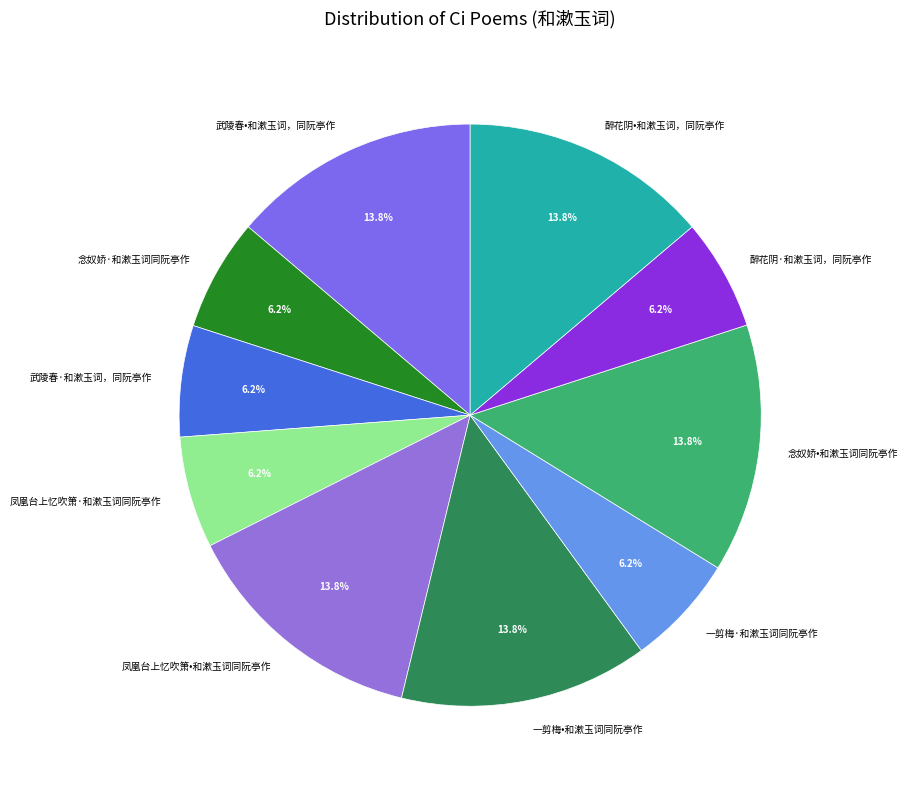

Approximately how many times larger is the value at 醉花阴•和漱玉词，同阮亭作 compared to 念奴娇·和漱玉词同阮亭作?

2.2